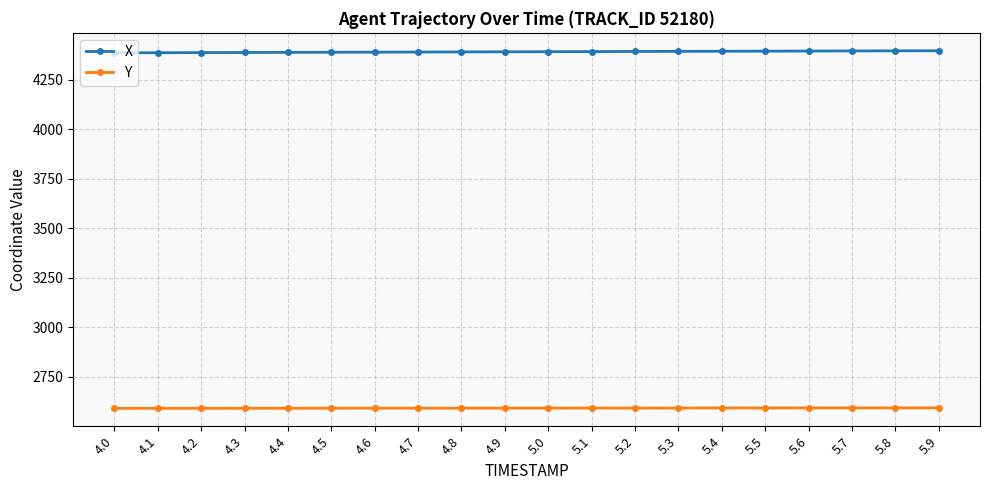

What is the difference between the highest and lowest values at 5.6?

1802.1